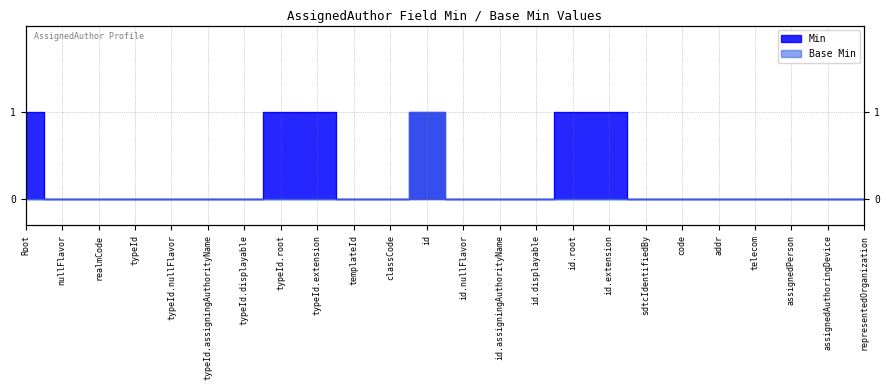

How many Base Min values are between 0 and 1?

24